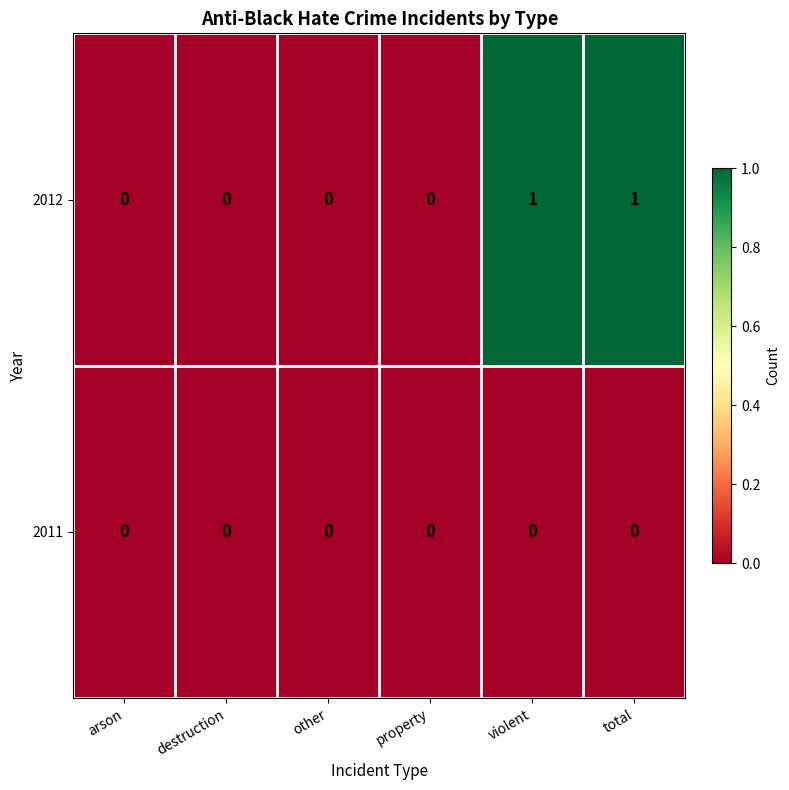

How many categories are shown in the chart?

6